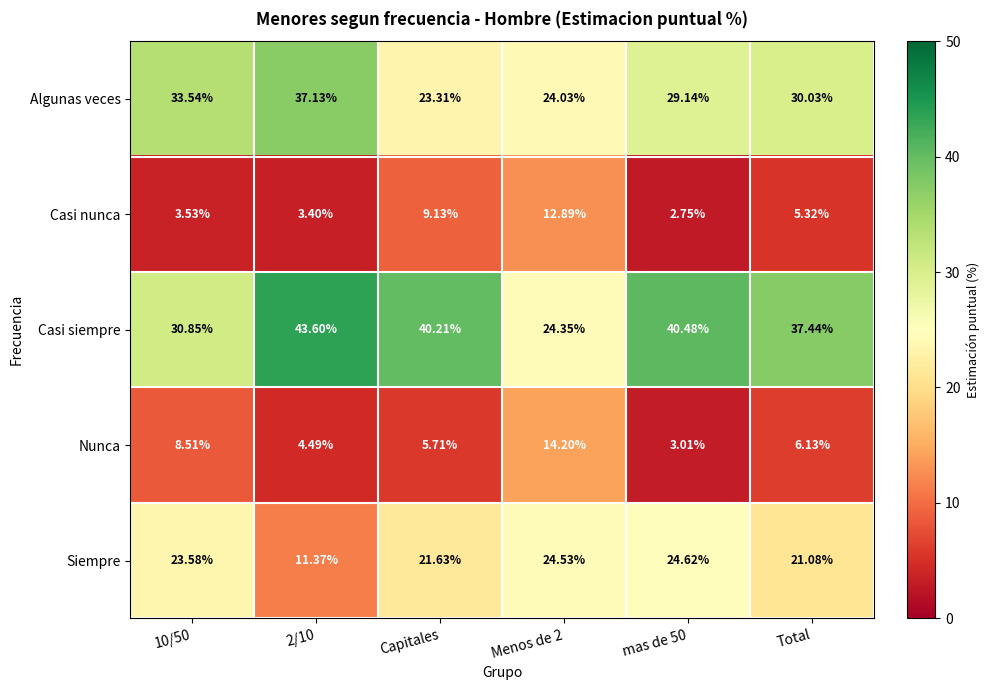

Which series has the widest spread of values?

Casi siempre